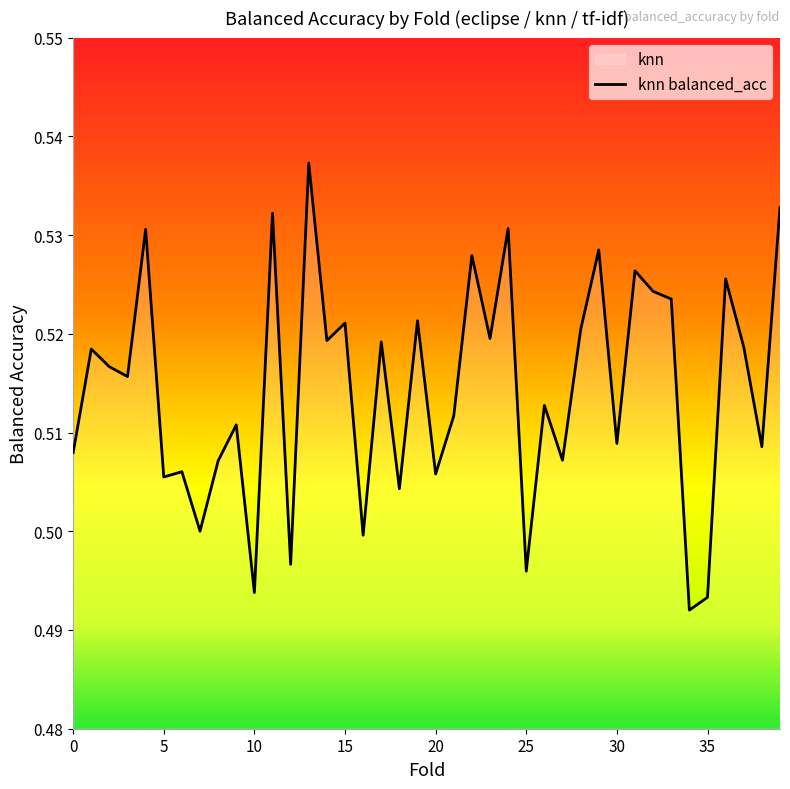

The value at 19 is 0.7. True or false?

False